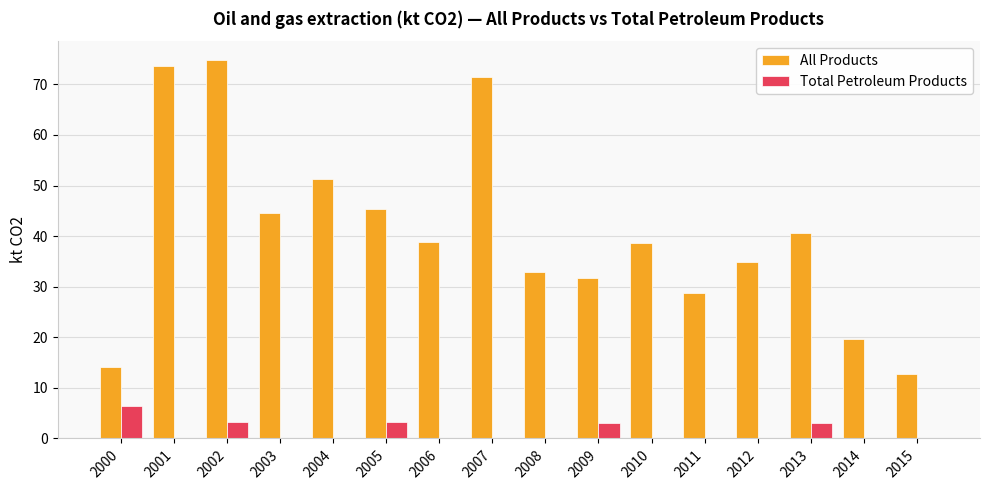

The value of Total Petroleum Products at 2008 is 0.0. True or false?

True